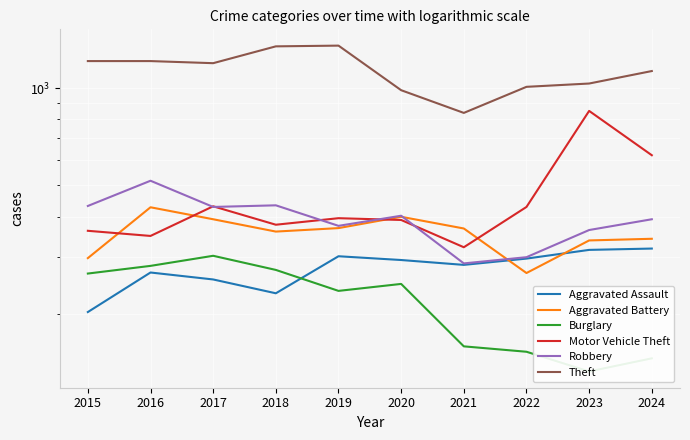

In Burglary, how many points are higher than both neighbors (excluding endpoints)?

2